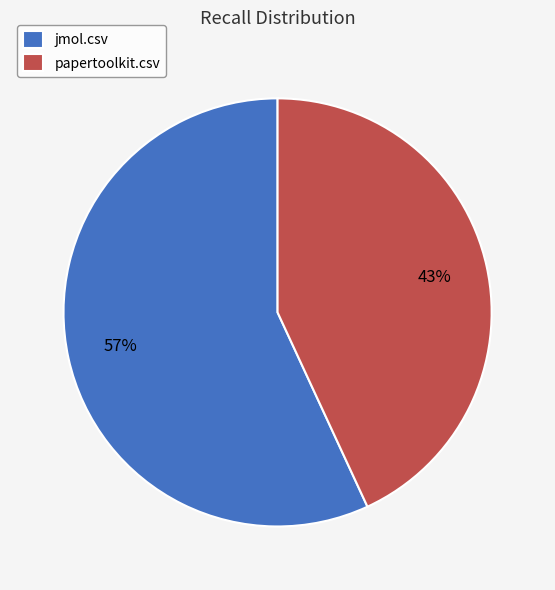

Combined, do jmol.csv and papertoolkit.csv account for over 50%?

Yes